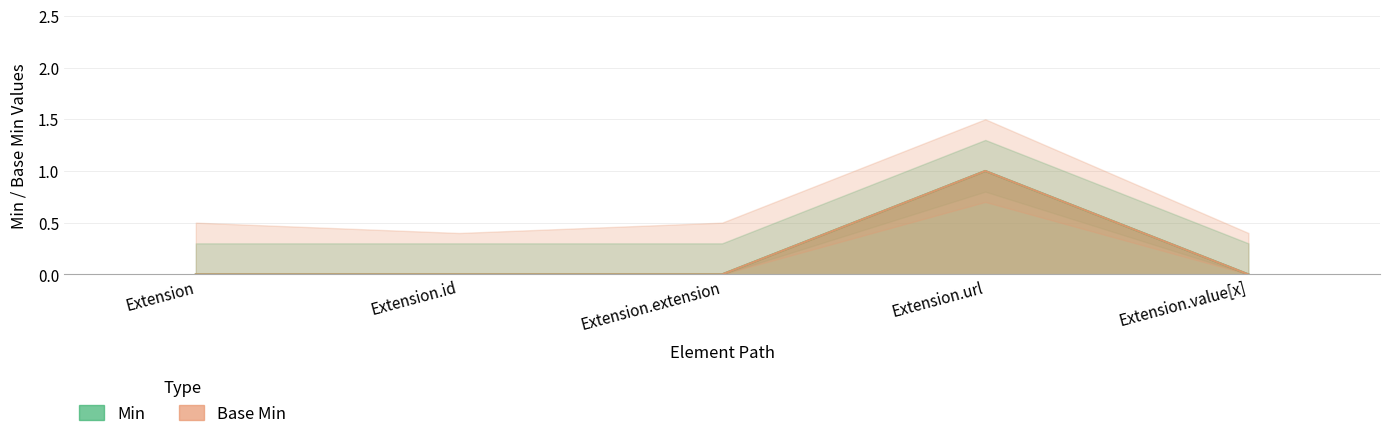

How many lines are shown in the chart?

2